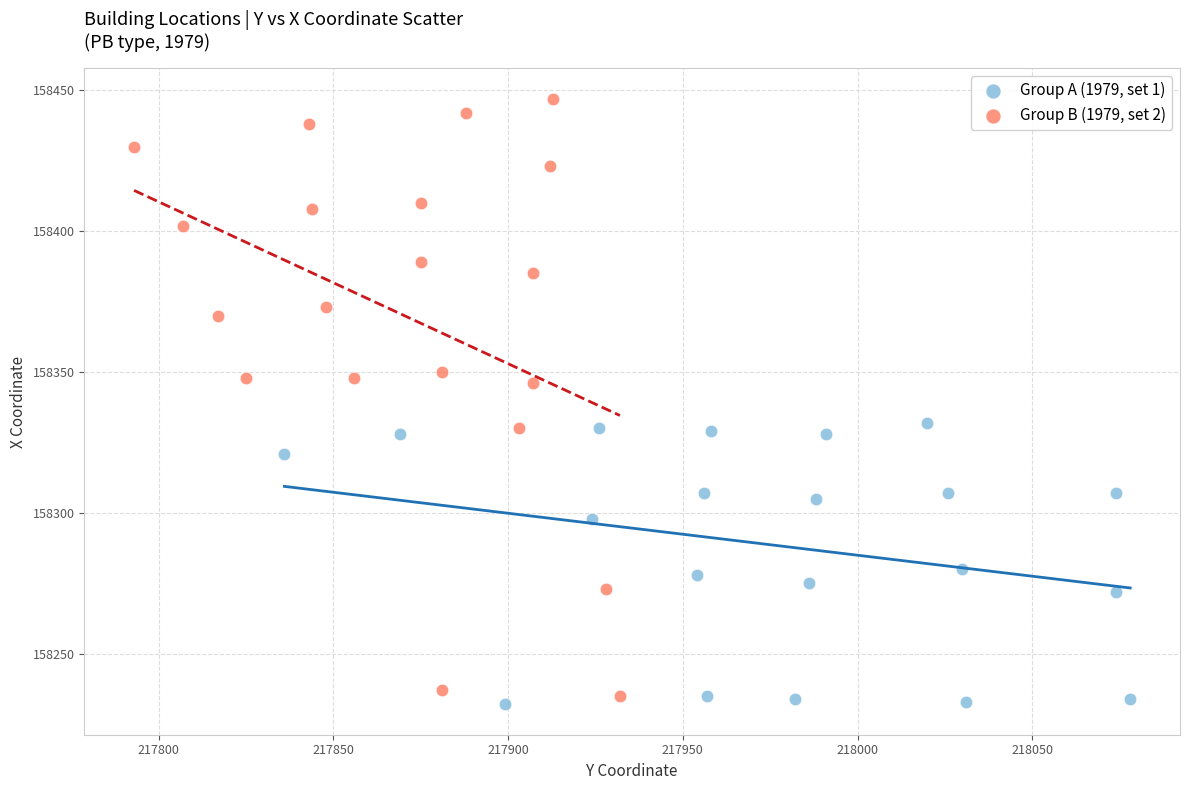

Which series has the widest spread of Y values?

Group B (1979, set 2)